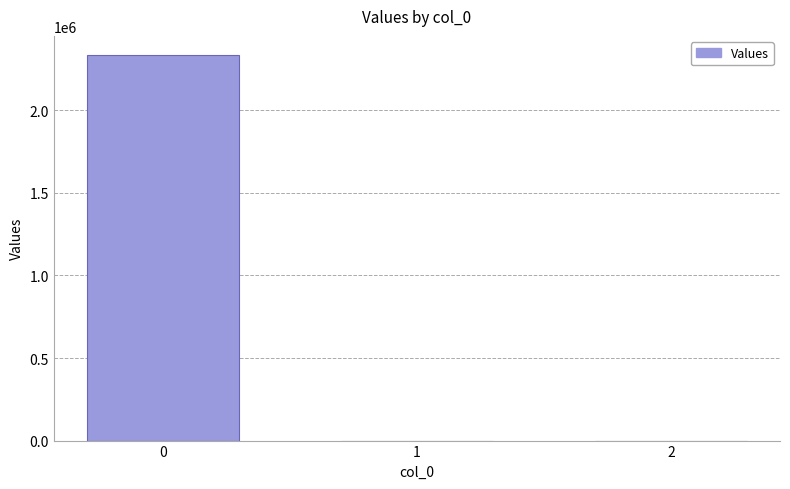

The chart shows a value of 2334079.3 at 0. True or false?

True